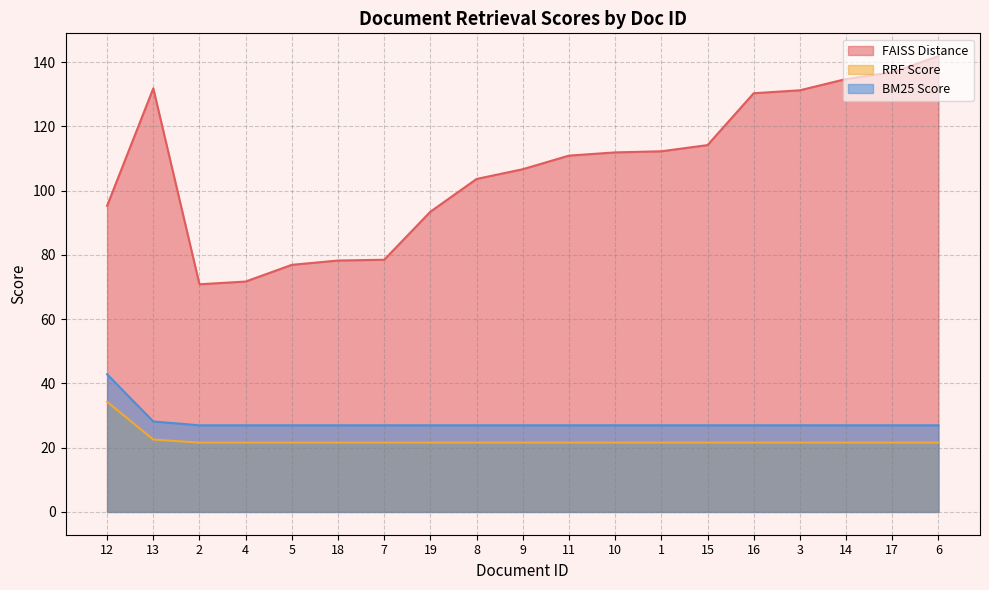

True or false: BM25 Score has a value of 6.9 at 14.

False